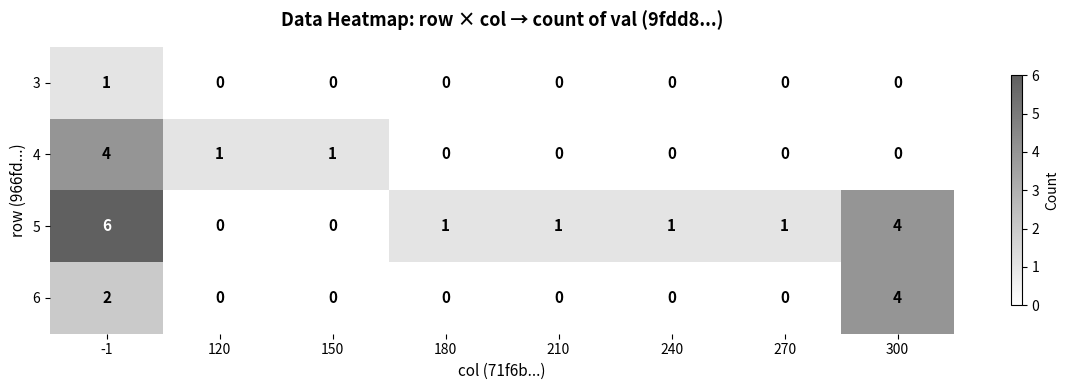

Is the value of 3 at -1 greater than the value of 5 at 300?

No